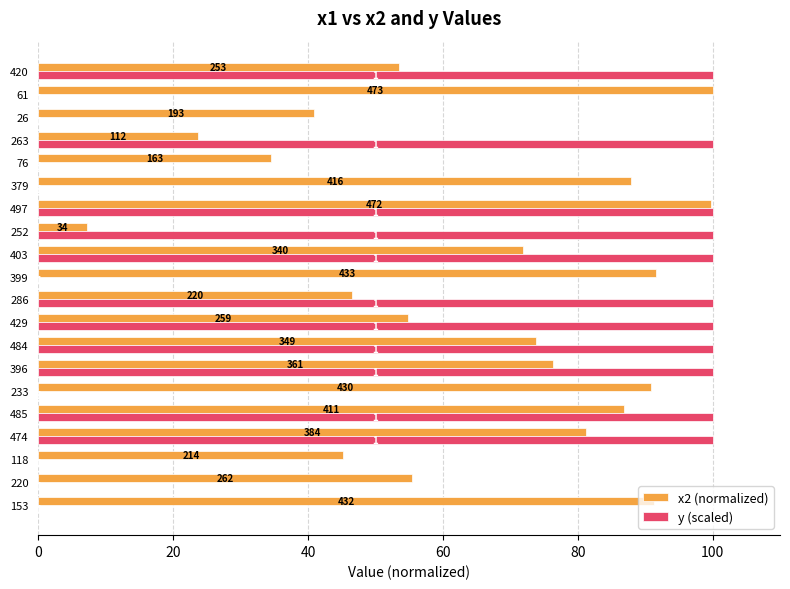

List the series in order of their peak value, lowest first.

x2 (normalized), y (scaled)